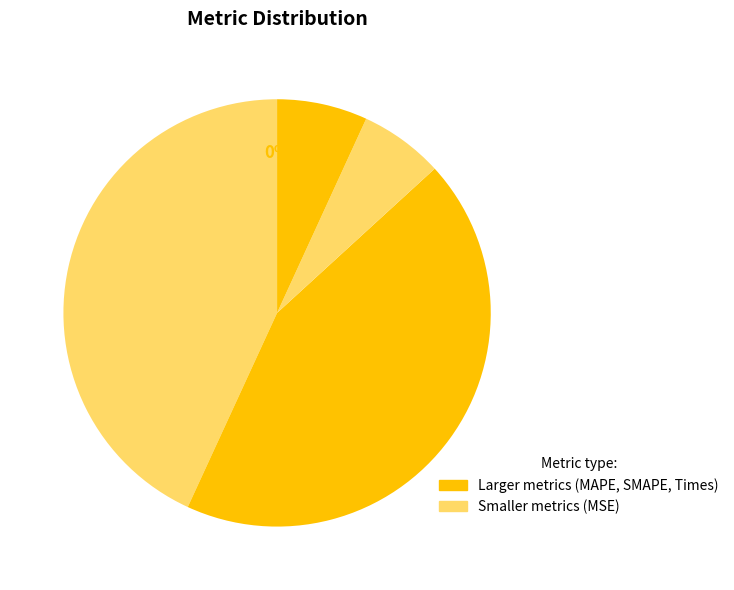

How many segments does this pie chart have?

5